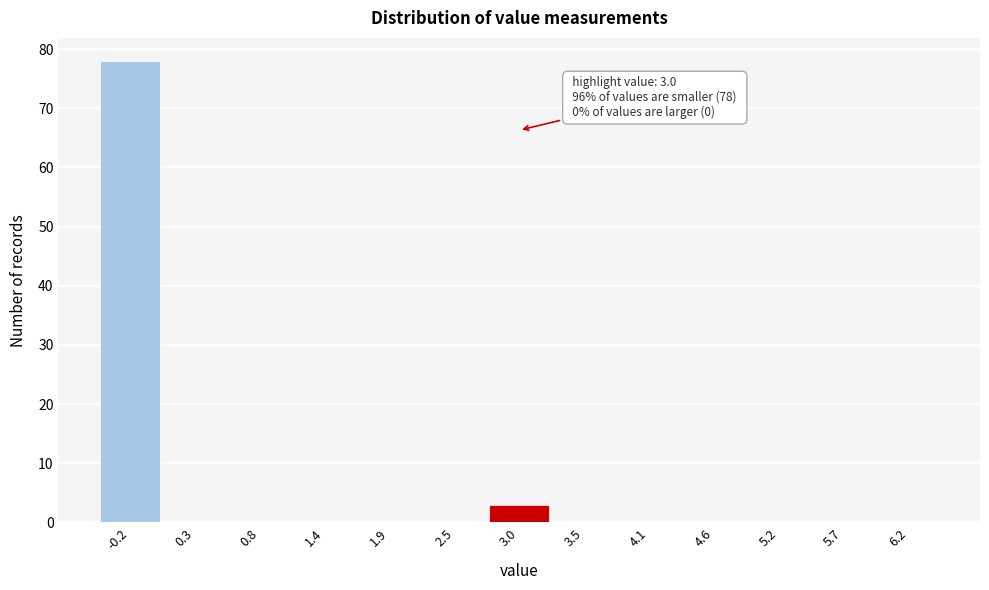

Which range on the x-axis has the tallest bar?

-0.5 to 0.0